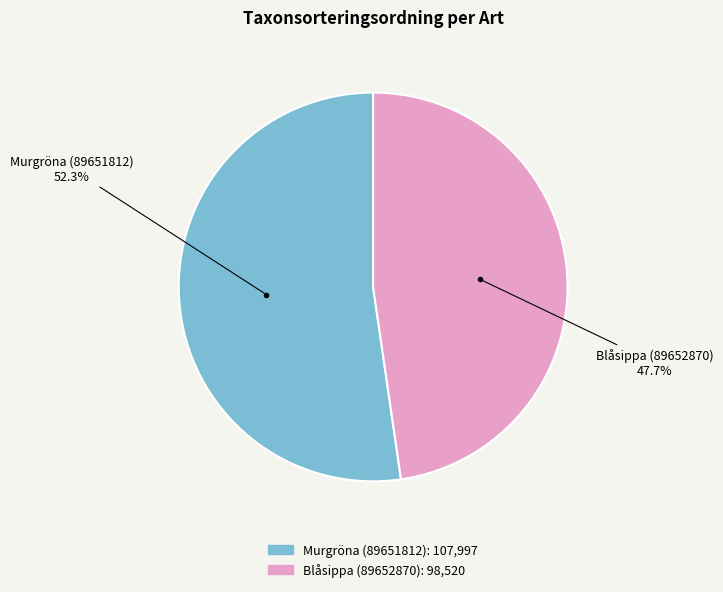

To the nearest percent, what portion does Murgröna (89651812) represent?

52%